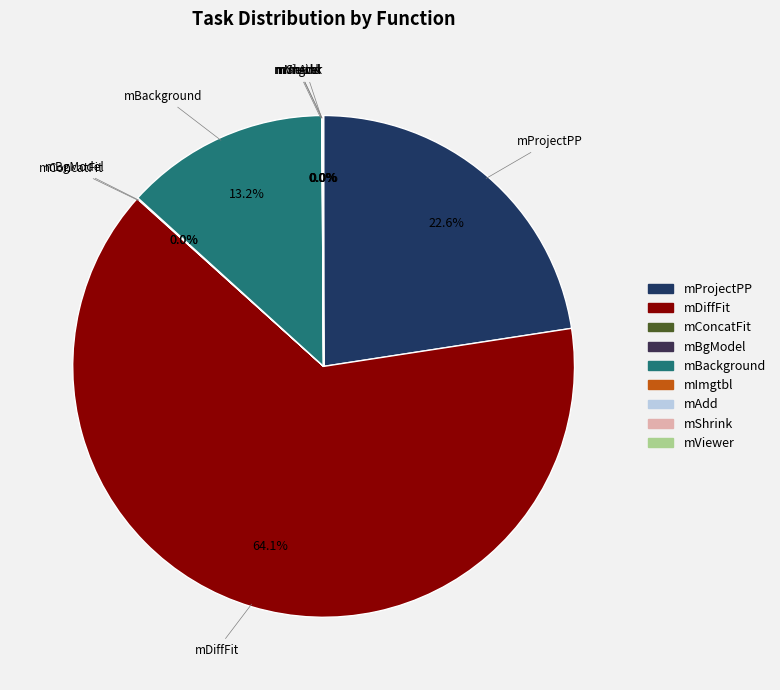

Which category has the biggest portion of the pie?

mDiffFit